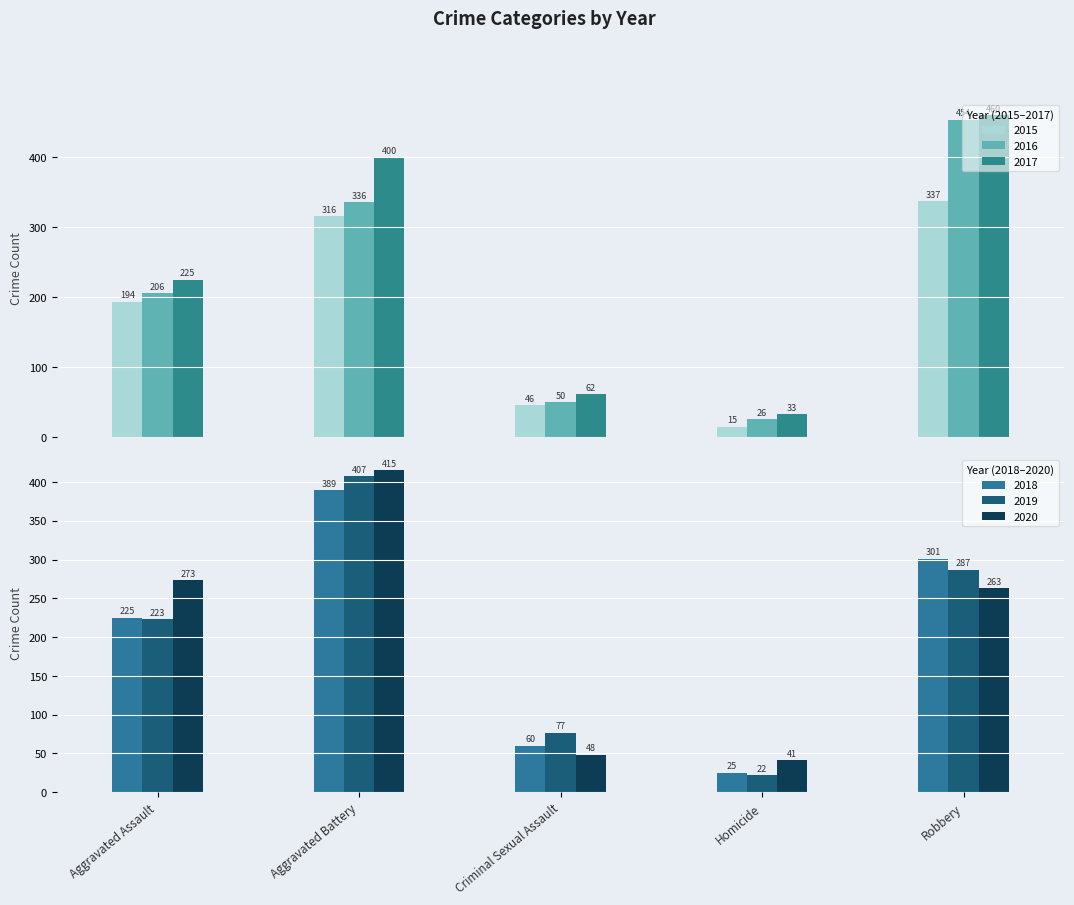

Rank the series by their maximum value, from lowest to highest.

2015, 2018, 2019, 2020, 2016, 2017